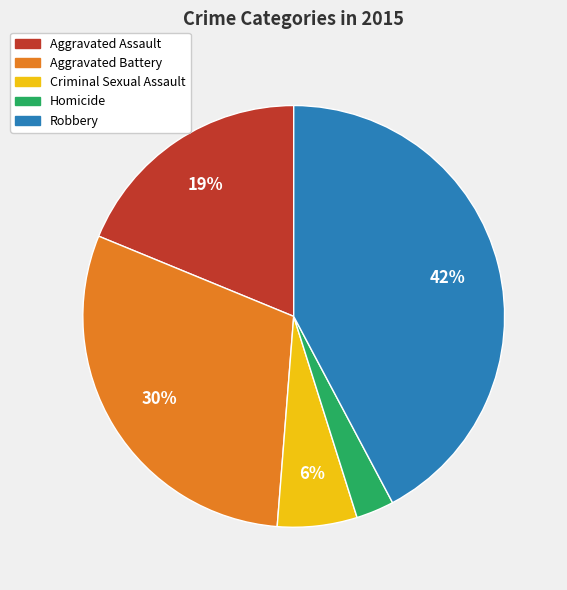

Is there a majority slice in this chart?

No